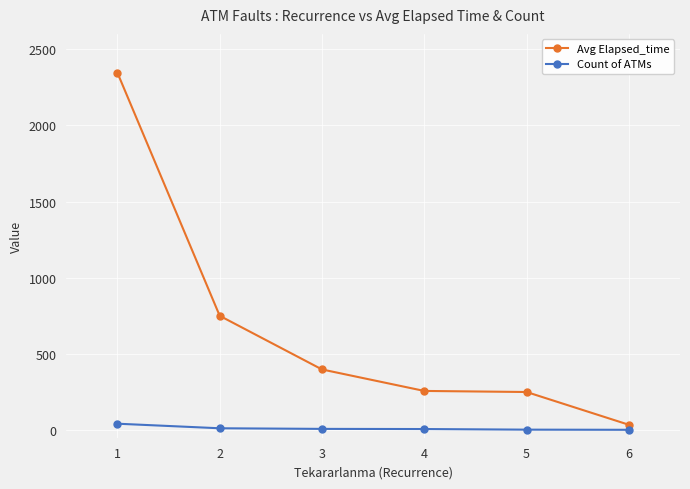

At which category is the sum across all series the highest?

1